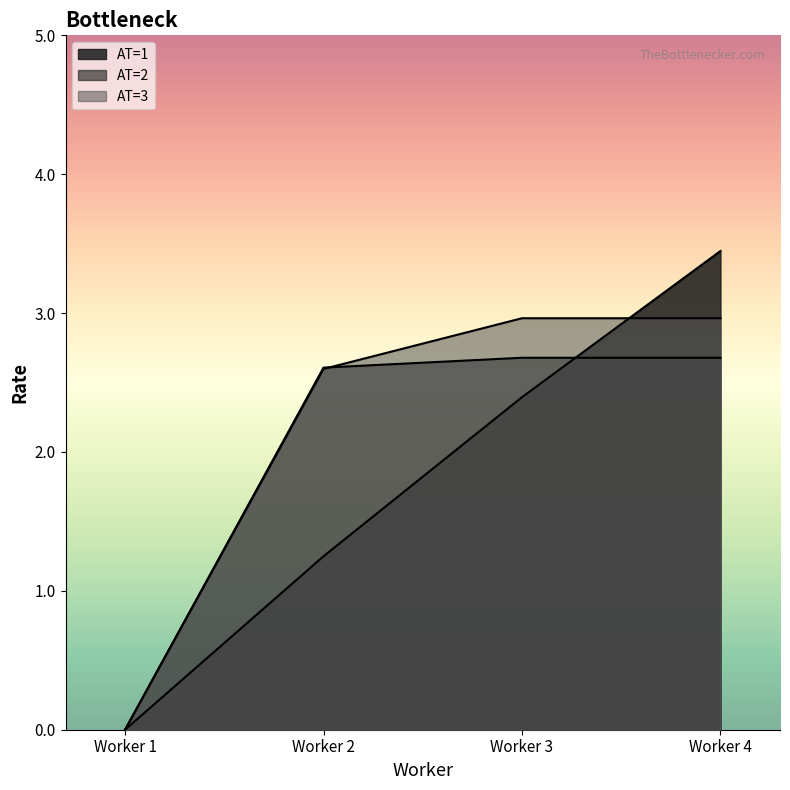

Is it true that AT=2 avg Rate equals 0.0 at Worker 1?

True